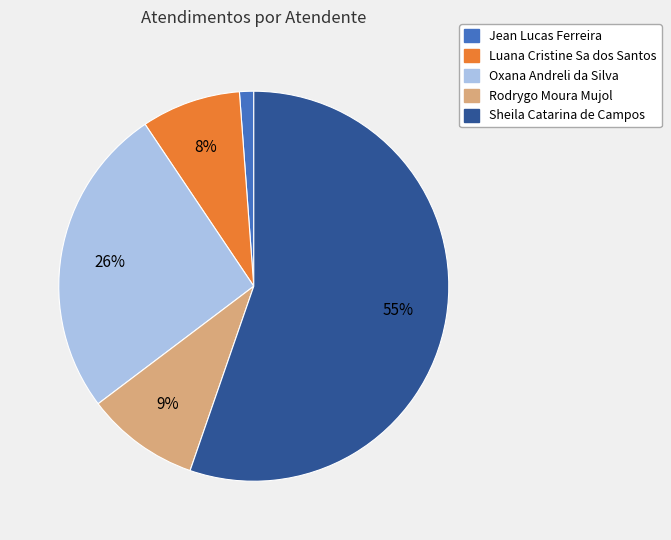

What is the smallest slice in the pie chart?

Jean Lucas Ferreira